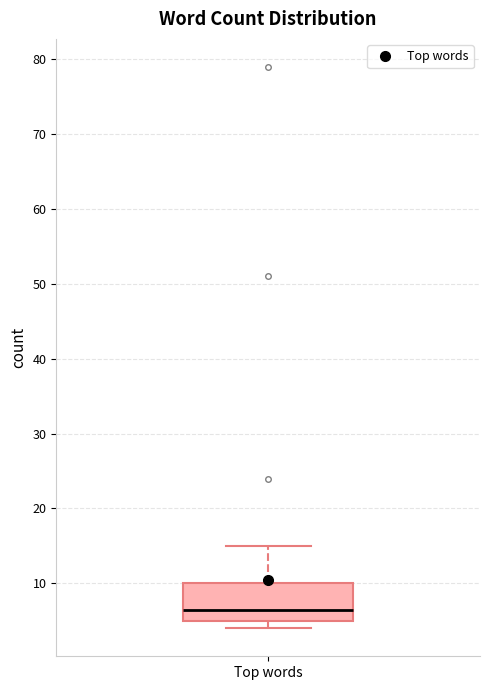

Read this box plot against the y-axis: the position of the median line, the range covered by the box, and the ends of both whiskers. The values are not printed on the chart, so give them approximately, as read against the axis.

median 7, box 5 to 10, whiskers 4 to 15